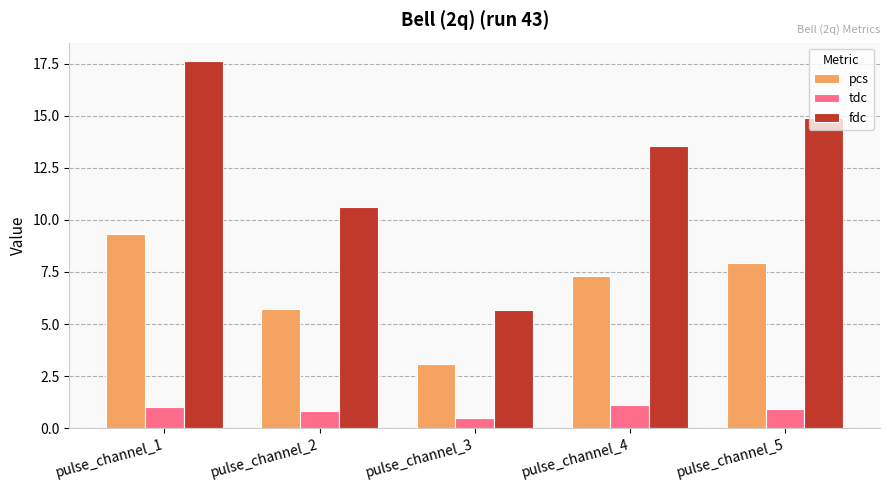

List the labels in order of pcs value, smallest first.

pulse_channel_3, pulse_channel_2, pulse_channel_4, pulse_channel_5, pulse_channel_1